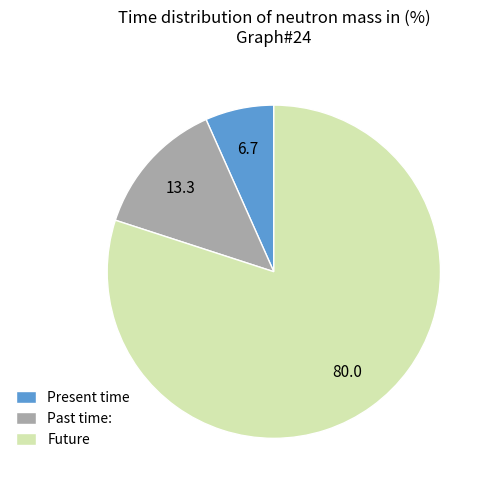

Which has a higher value, Past time: or Present time?

Past time: